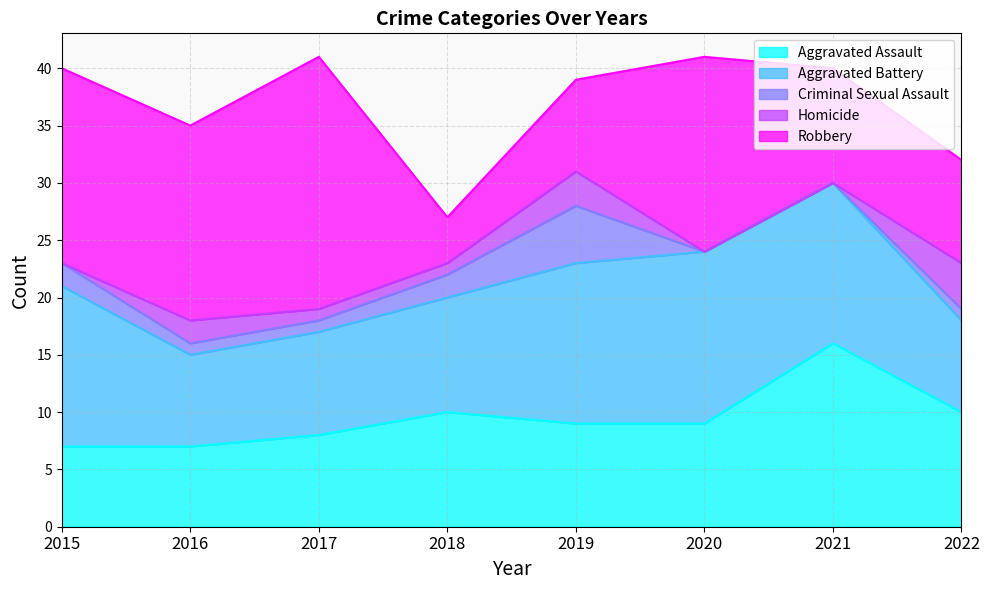

What is the value of the Aggravated Assault point at the 6th from the left?

9